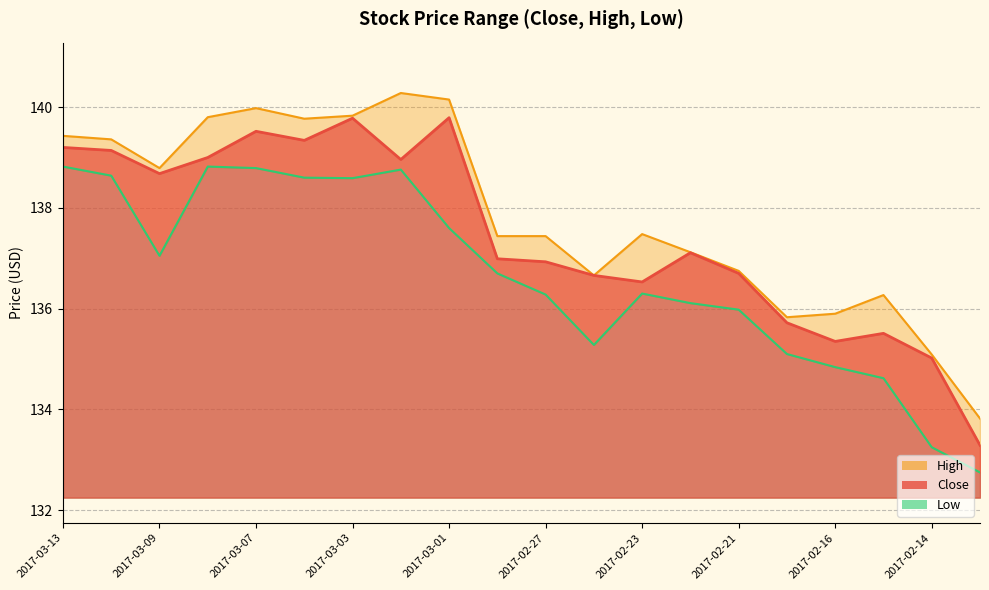

True or false: Low and Close intersect in this chart.

False